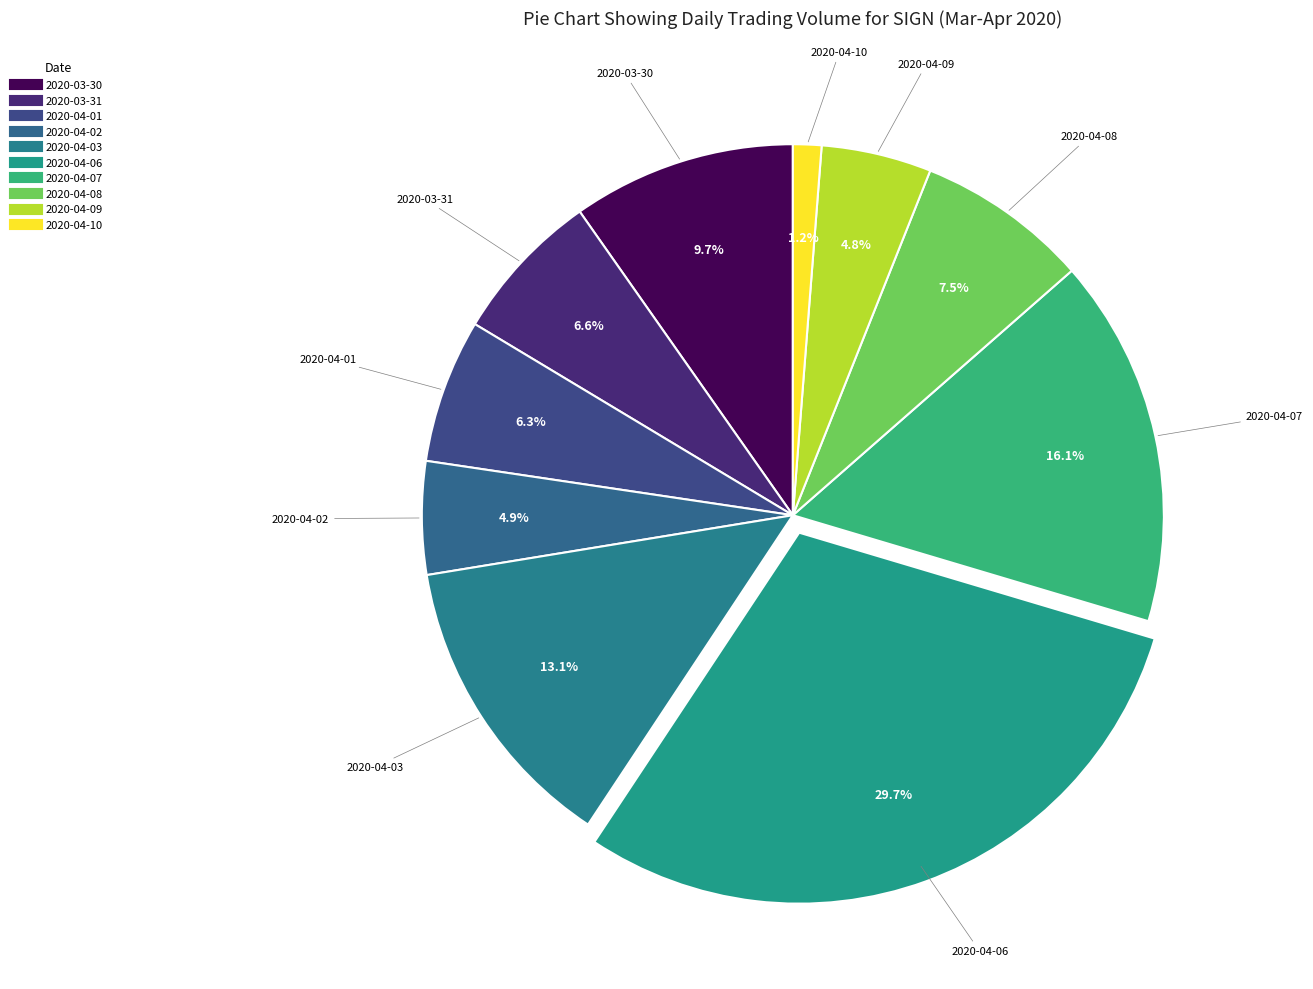

The 2020-04-02 slice represents 15% of the pie. True or false?

False